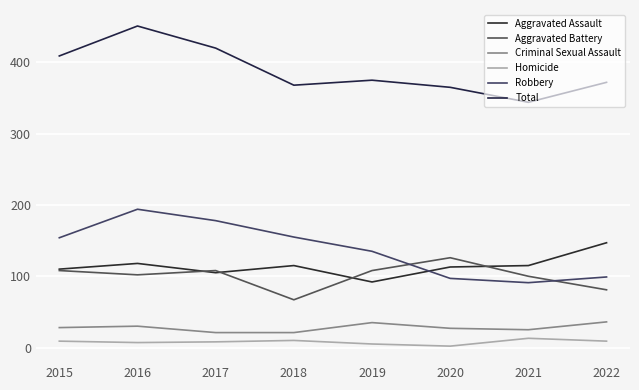

True or false: Homicide and Robbery cross at least once.

False